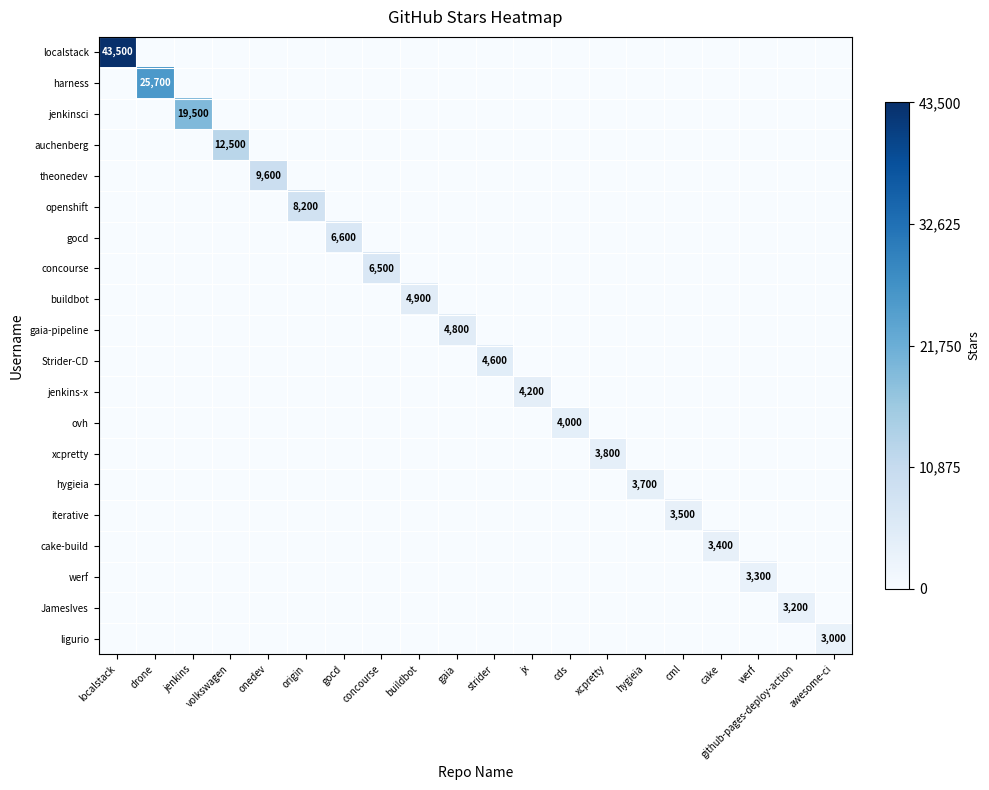

At which label does iterative reach its minimum?

localstack